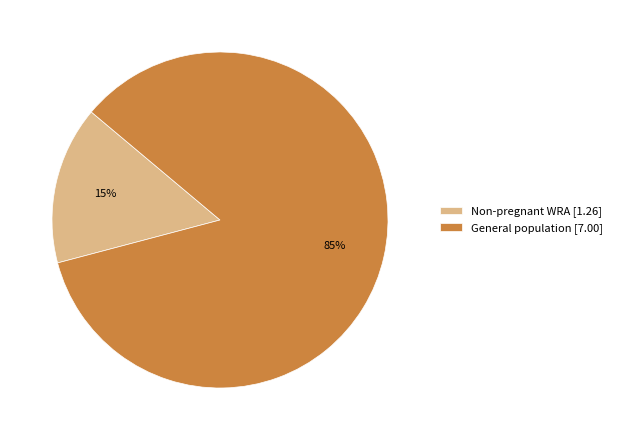

Which has a higher value, General population [7.00] or Non-pregnant WRA [1.26]?

General population [7.00]